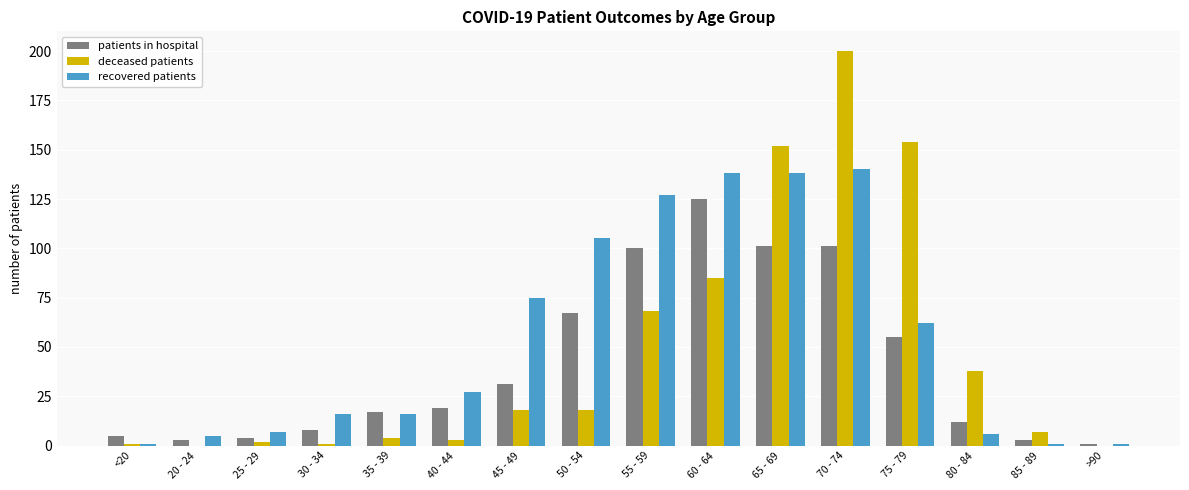

Which series has the largest total across all categories?

recovered patients